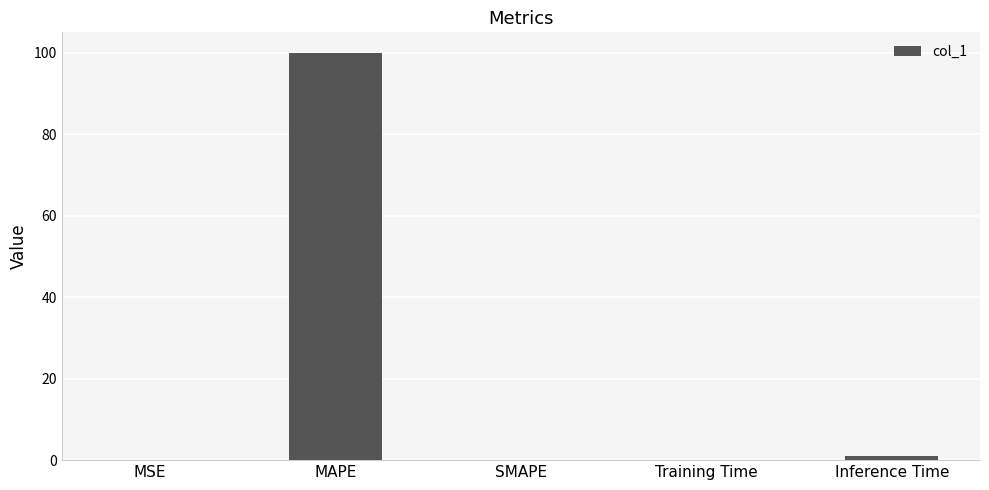

What is the greatest value displayed?

100.0